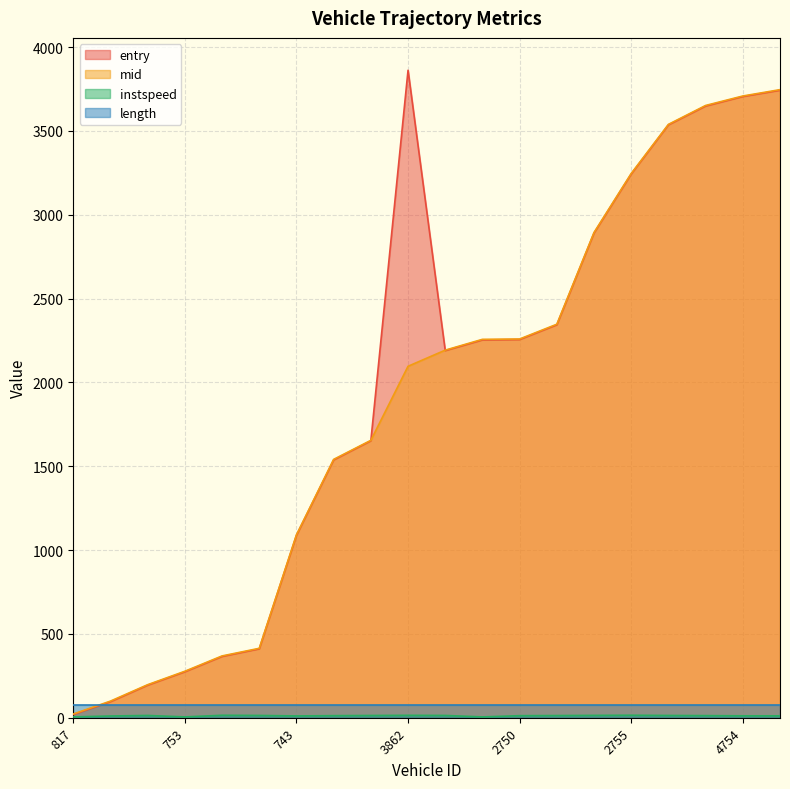

What is the label of the 12th point from the right?

1863